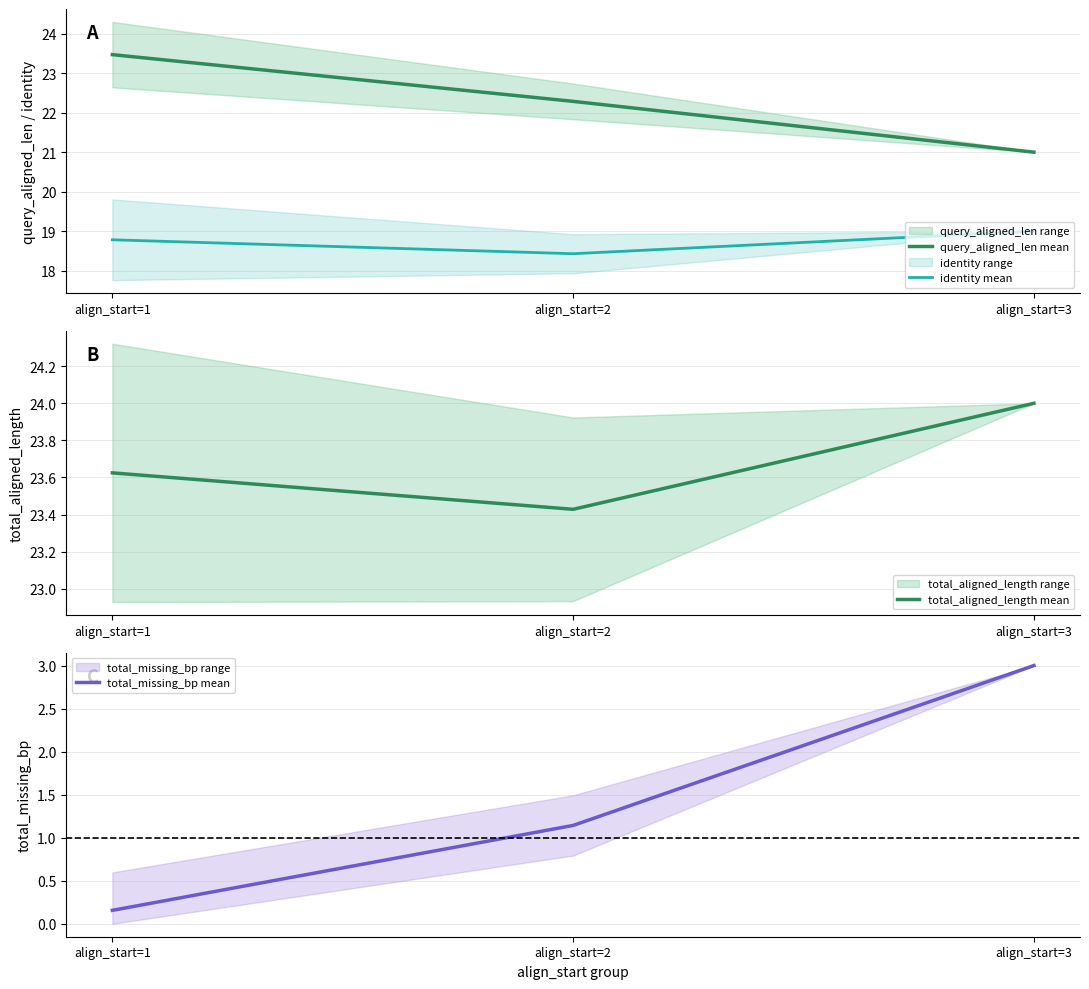

Is it true that identity mean equals 19.0 at align_start=3?

True